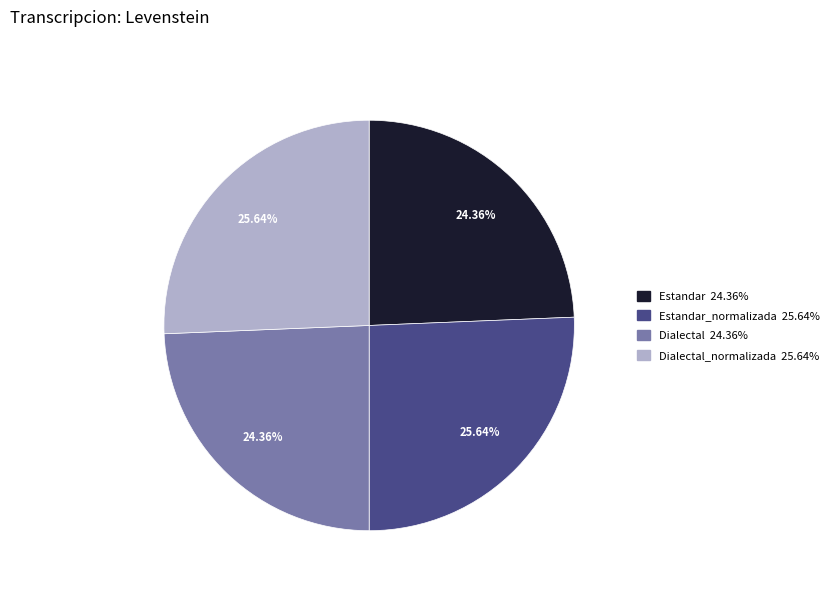

Is there a majority slice in this chart?

No